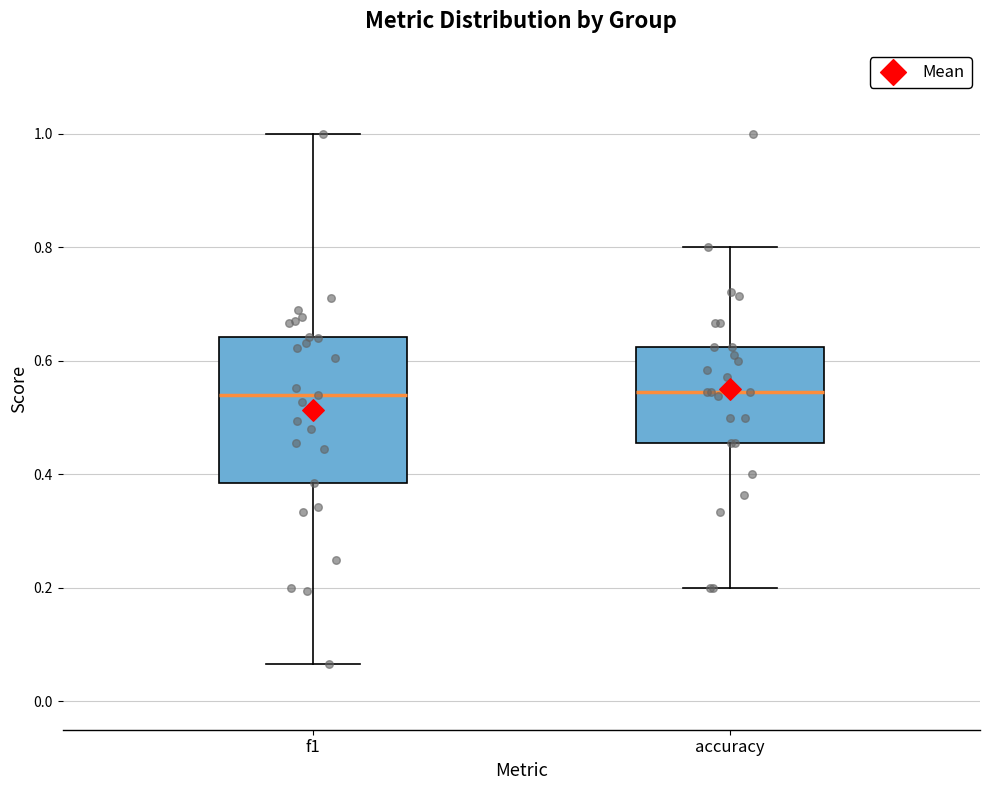

Where does the lower whisker of the box for accuracy end on the y-axis? The values are not printed on the chart, so give them approximately, as read against the axis.

0.20